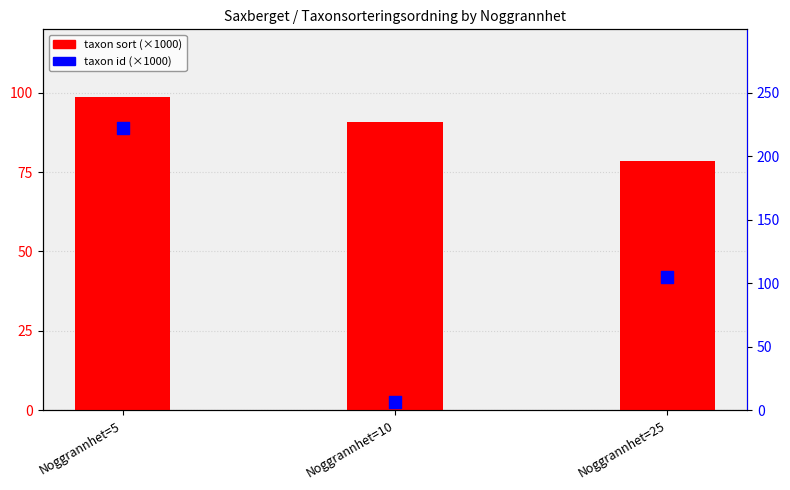

Which series has the largest total across all categories?

taxon id (×1000)